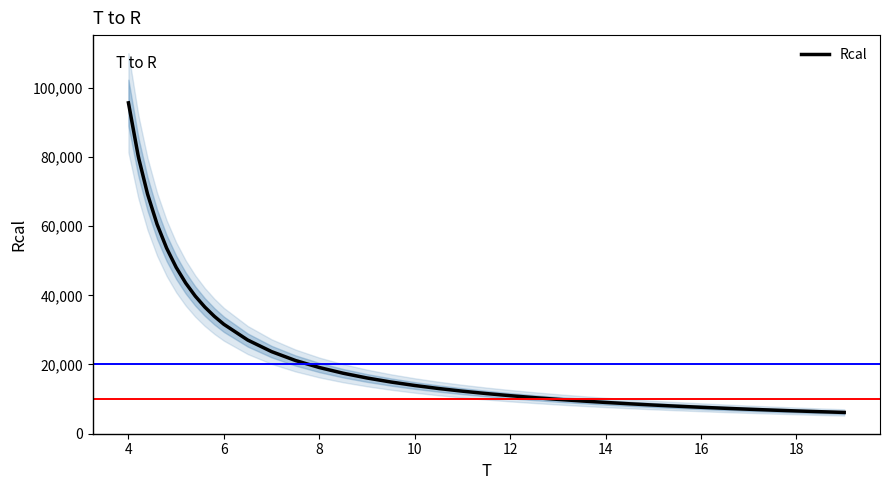

What is the lowest value of the Rcal series?

6105.8